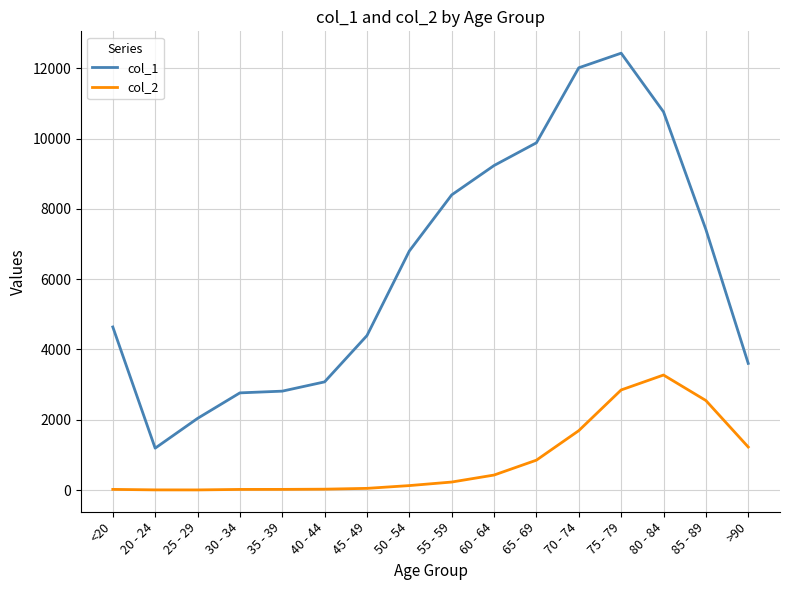

What is the sum of all col_2 values?

13343